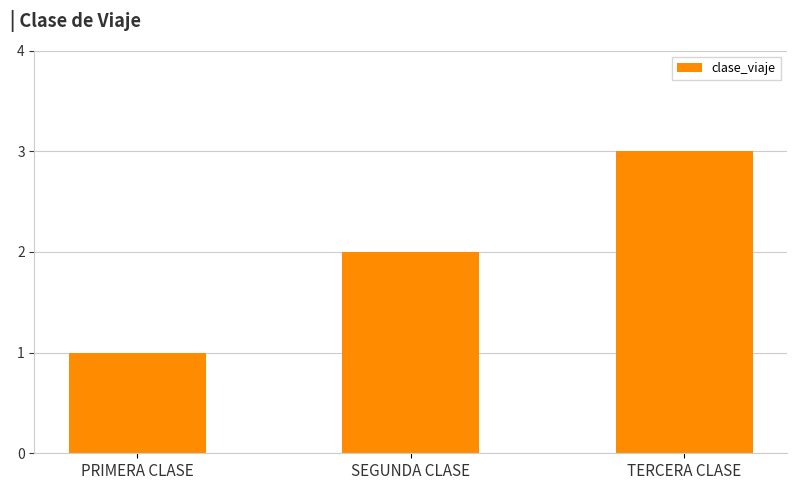

Does the chart contain stacked bars?

No